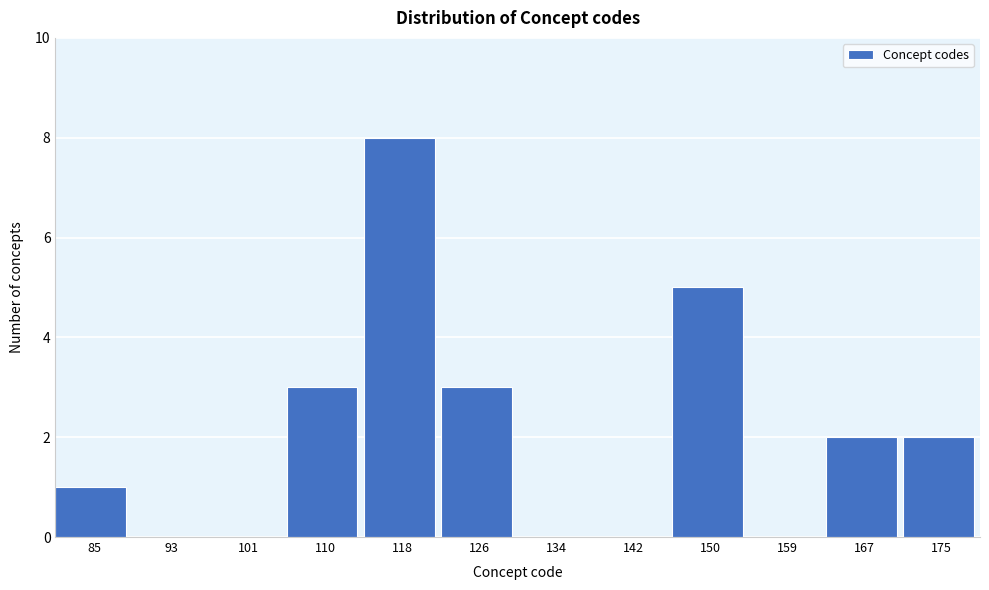

Reading left to right, transcribe this chart: for each bar, give the range it covers on the x-axis and its height. Neither the bar edges nor the heights are printed on the chart, so give them approximately, as read against the axes.

81 to 89: 1
89 to 97: 0
97 to 106: 0
106 to 114: 3
114 to 122: 8
122 to 130: 3
130 to 138: 0
138 to 146: 0
146 to 155: 5
155 to 163: 0
163 to 171: 2
171 to 179: 2